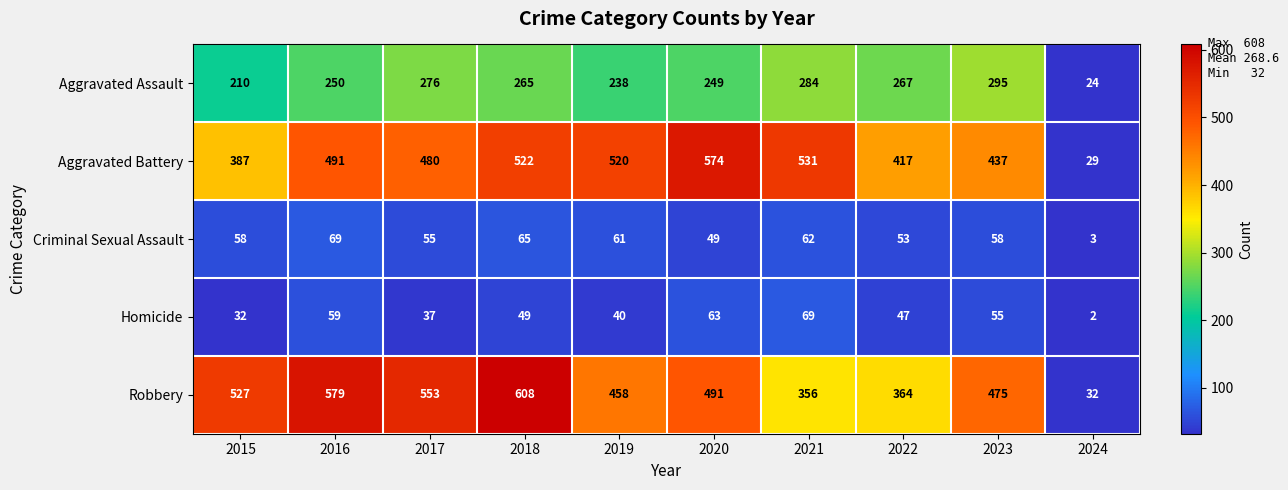

What is the approximate value of Criminal Sexual Assault at 2021, to the nearest 10?

60